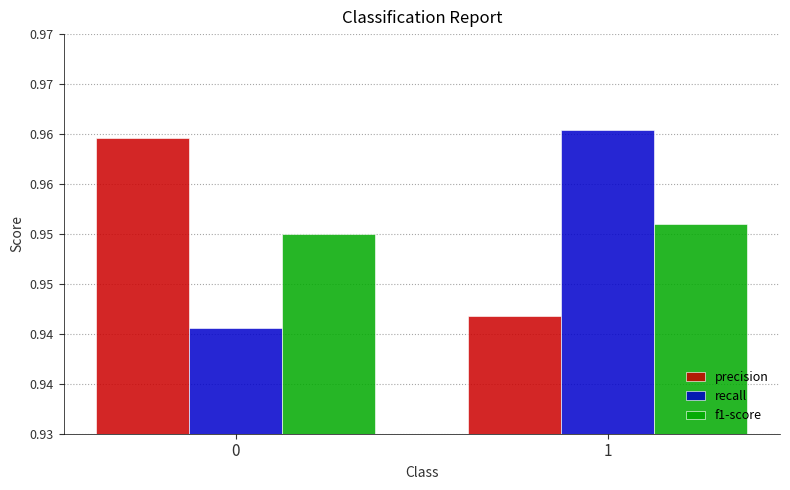

Are the bars grouped side by side (vs. stacked)?

Yes